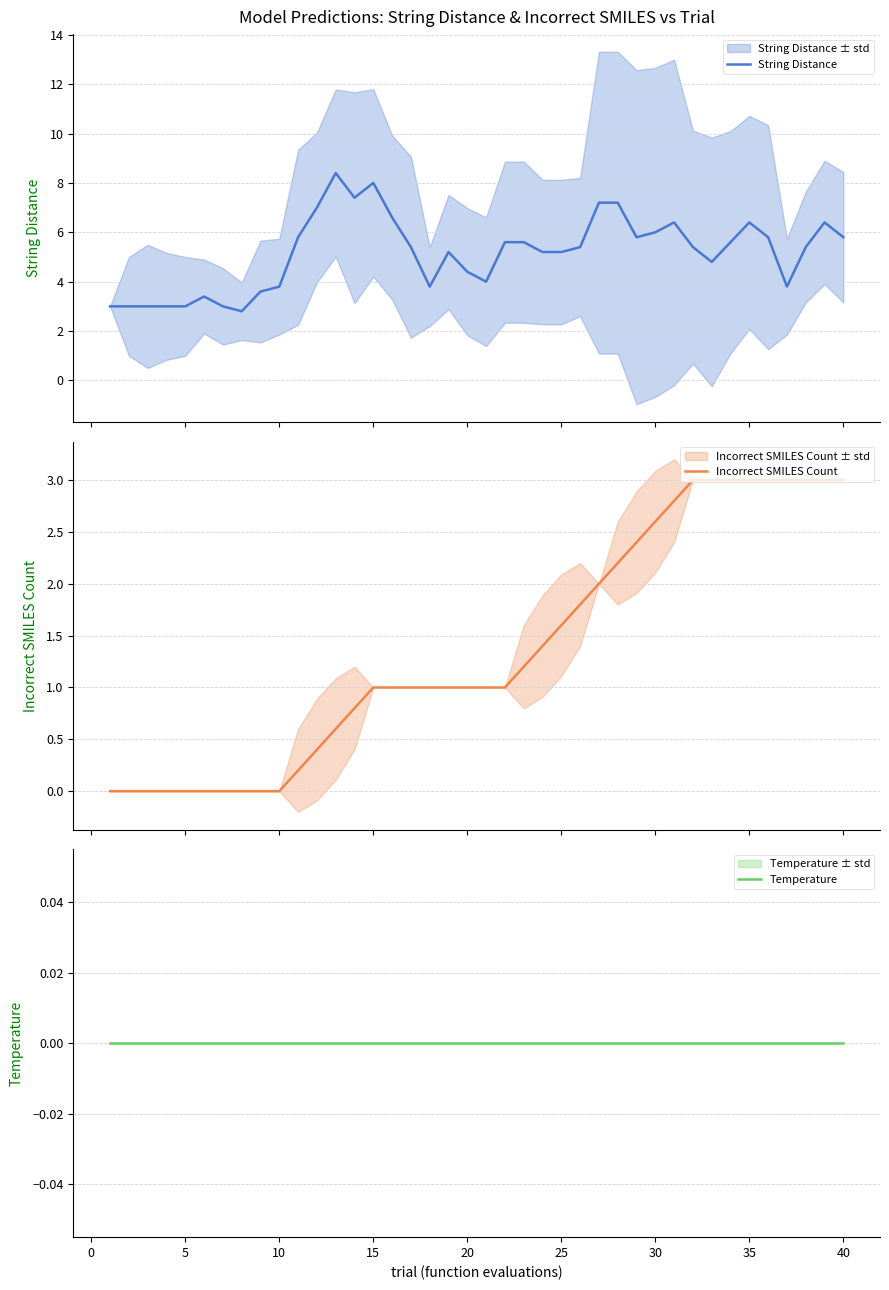

How many lines are shown in the chart?

3